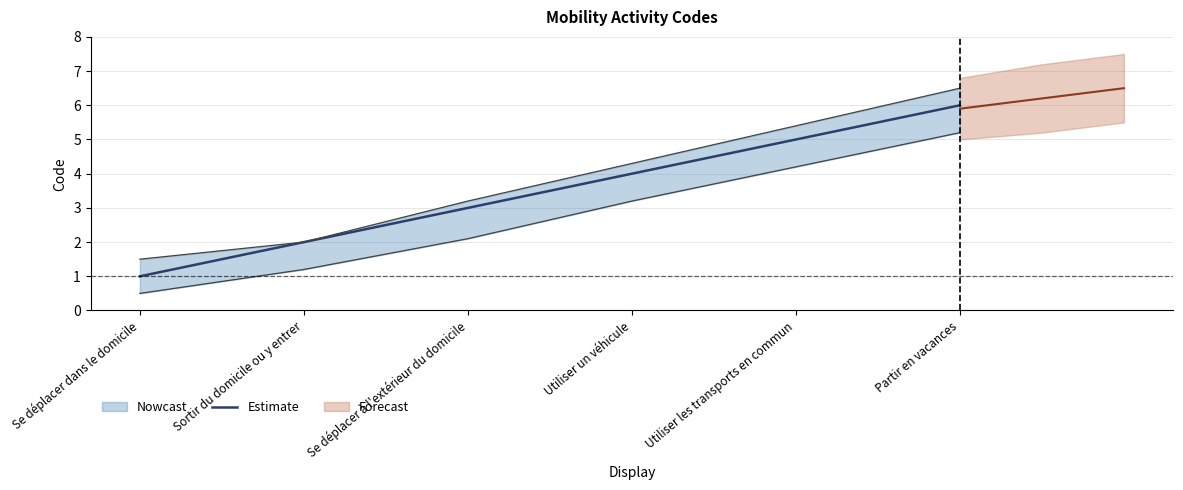

What position from the left is Se déplacer à l'extérieur du domicile?

3